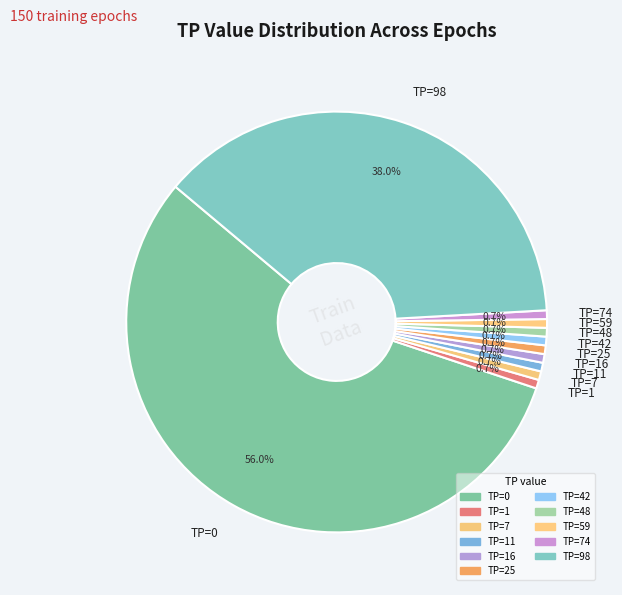

How much of the chart is everything except TP=42?

99.3%